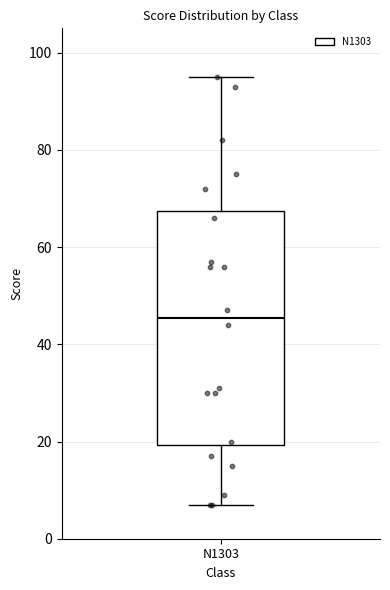

Transcribe this box plot: give where the median line is, the range the box spans, and where the two whiskers end, as read against the y-axis. The values are not printed on the chart, so give them approximately, as read against the axis.

median 46, box 20 to 68, whiskers 8 to 96